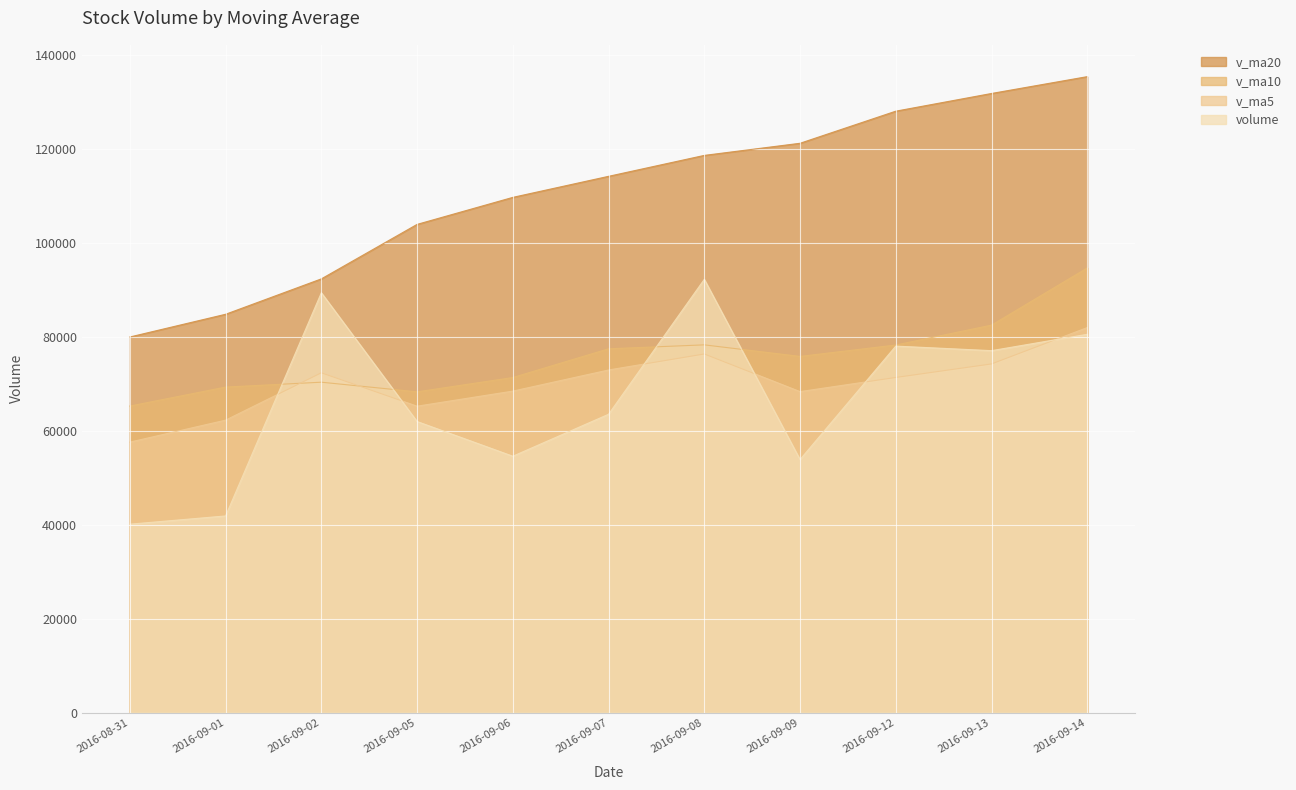

Where is v_ma20 nearest to the value 107687?

2016-09-06